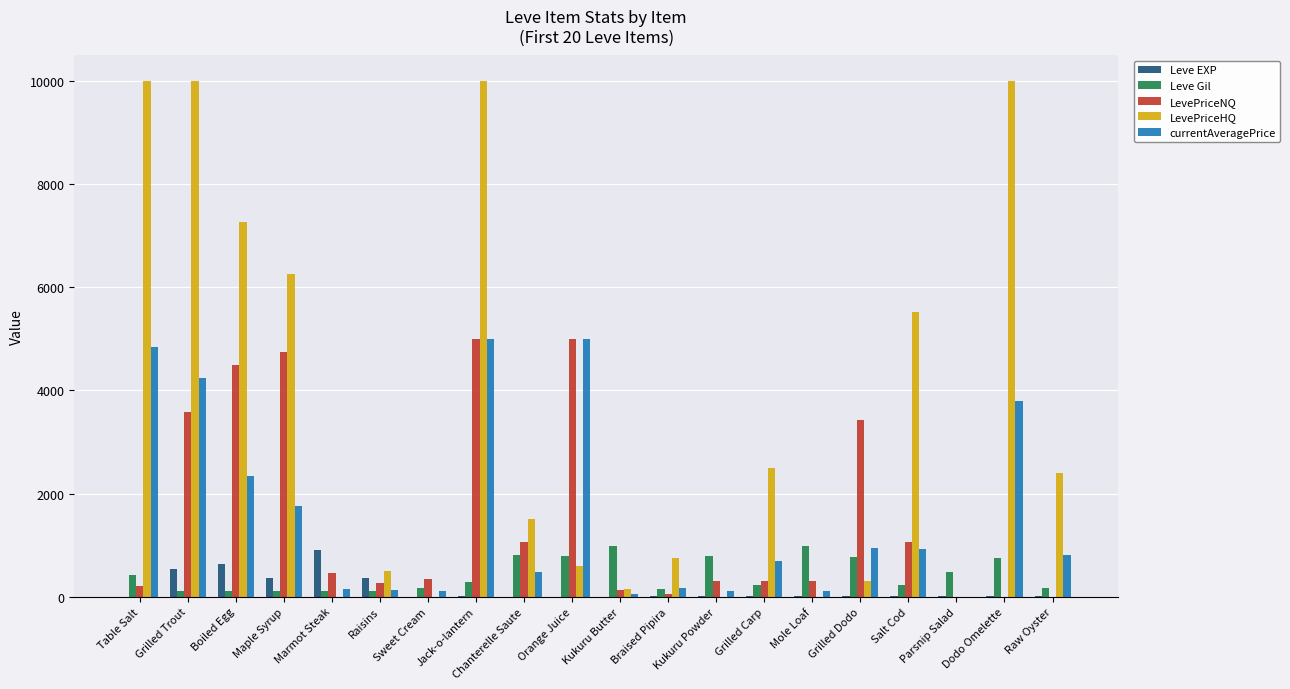

What are all the series names shown in the legend?

Leve EXP, Leve Gil, LevePriceNQ, LevePriceHQ, currentAveragePrice